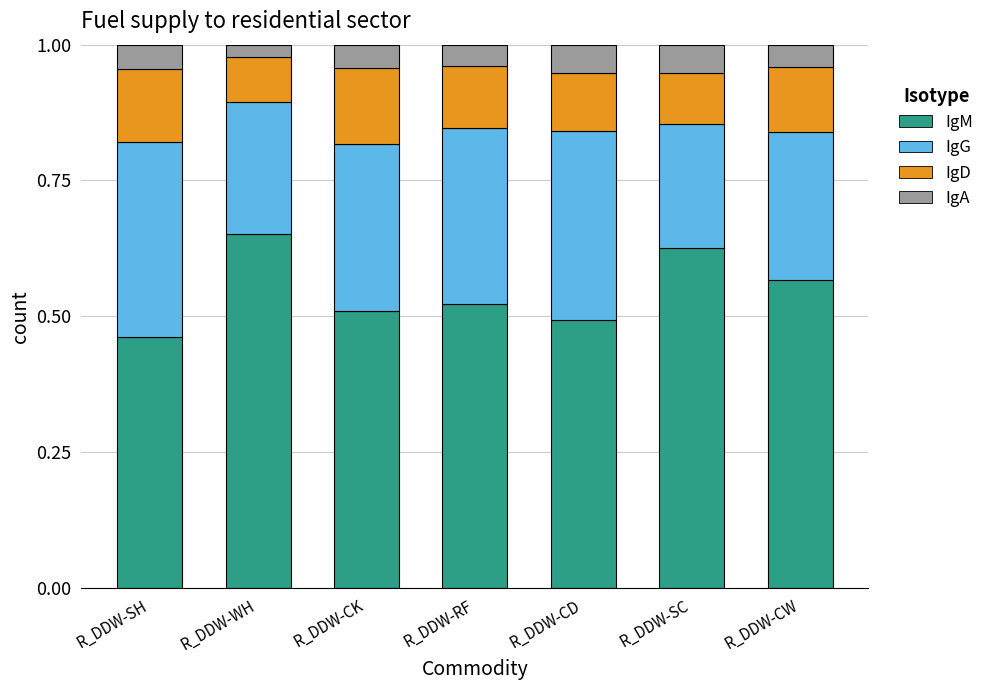

Which category has the lowest value in the IgM series?

R_DDW-SH